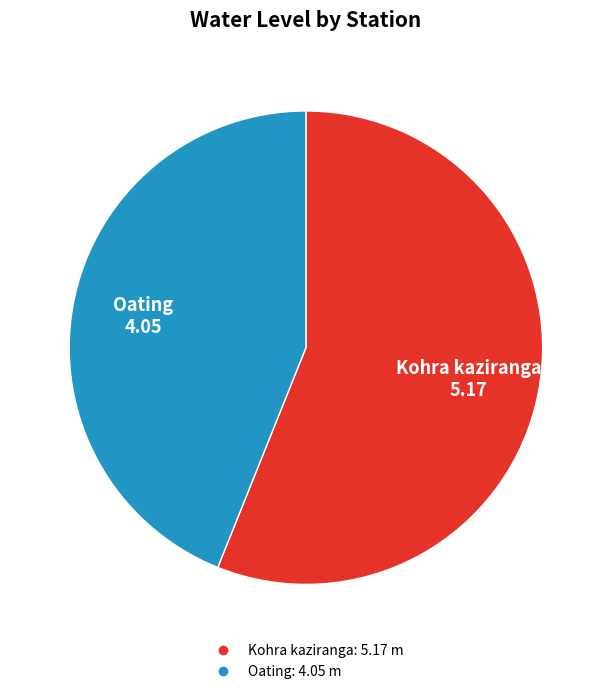

Which slice is the largest?

Kohra kaziranga